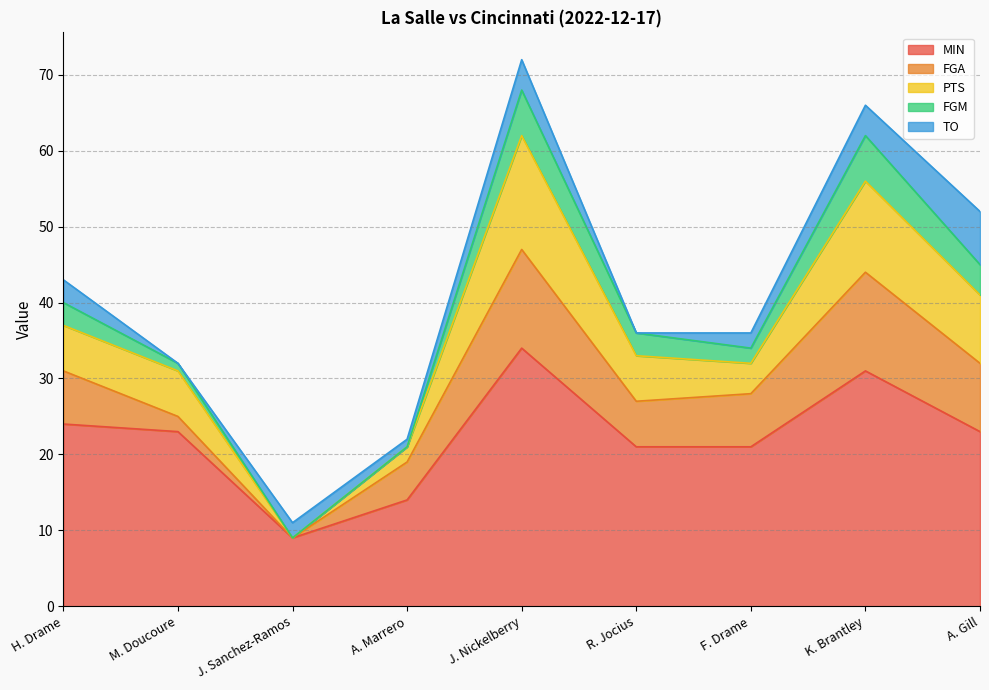

Where does the MIN series first go above 23?

H. Drame